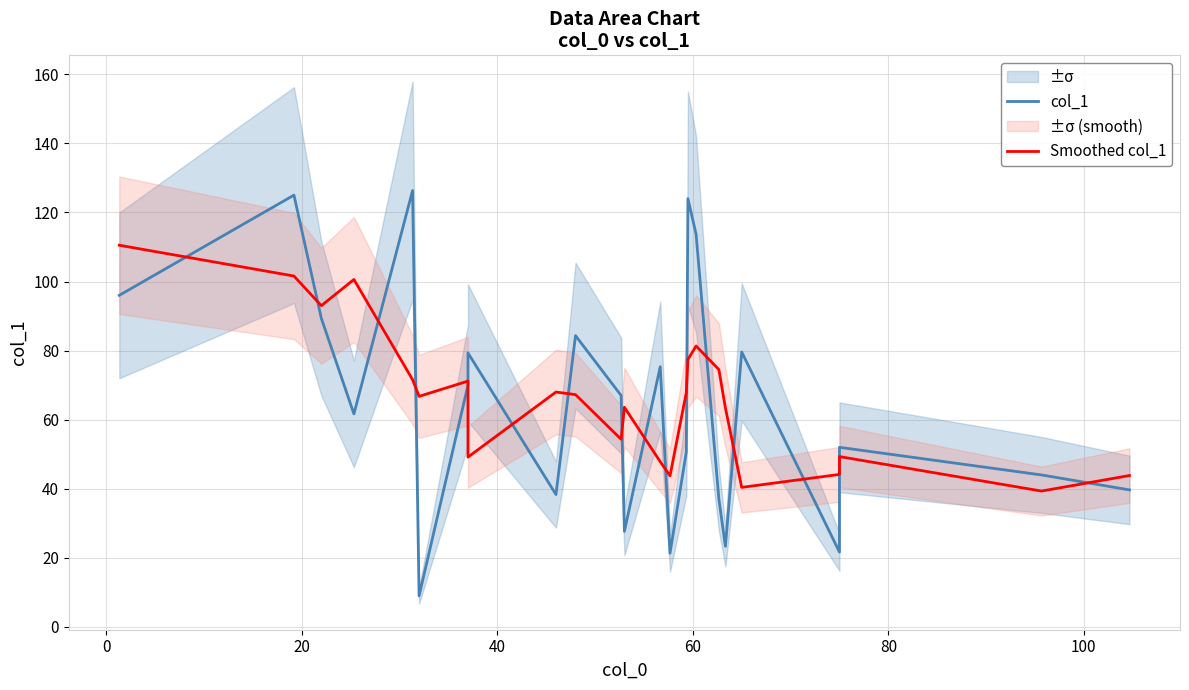

What are all the series names shown in the legend?

col_1, Smoothed col_1